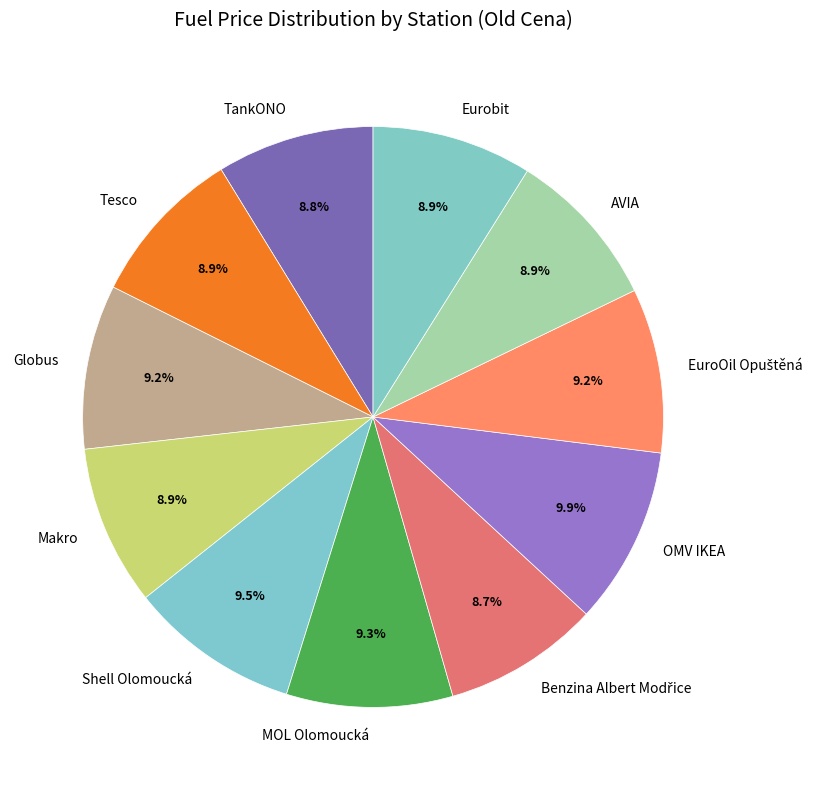

Does OMV IKEA account for over 50% of the chart?

No